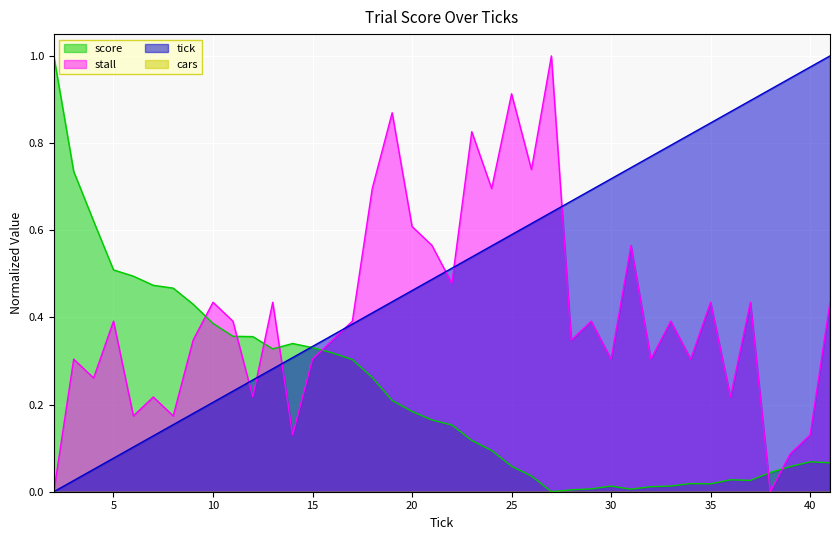

Which series ends up on top after the final intersection of tick and stall?

tick